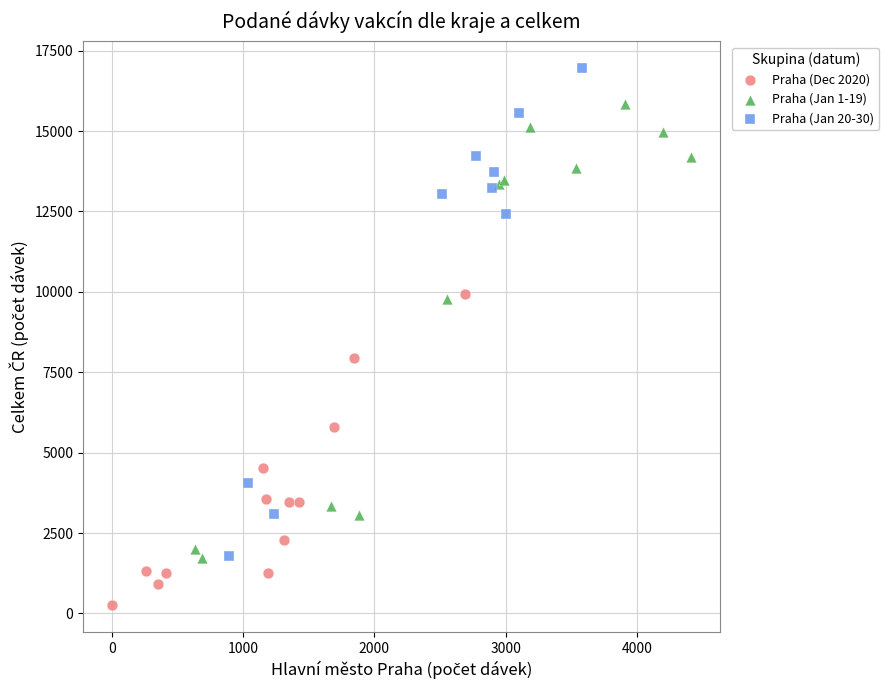

Which series contains the lowest Y value?

Praha (Dec 2020)